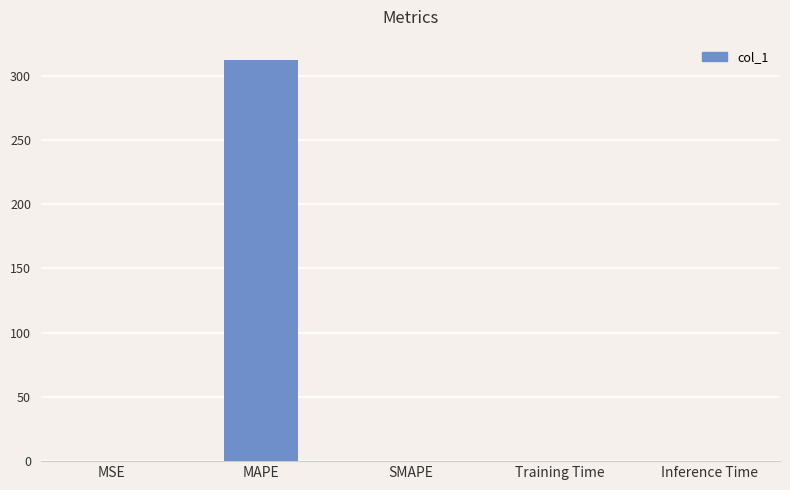

The value at Training Time is 0.0. True or false?

True